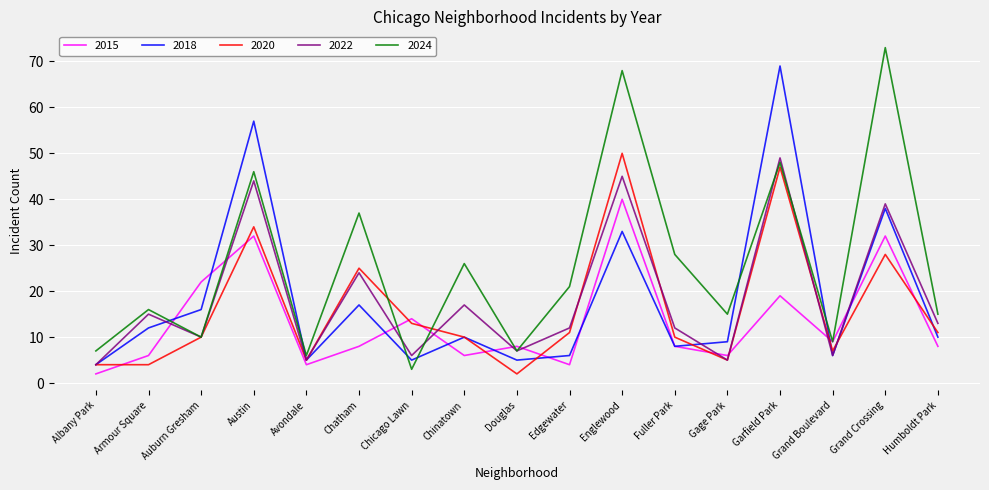

True or false: 2018 has more than 2 points higher than both neighbors.

True